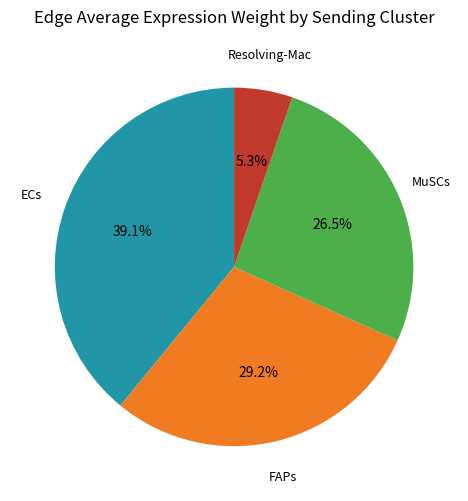

Is there any slice that represents more than half of the pie?

No